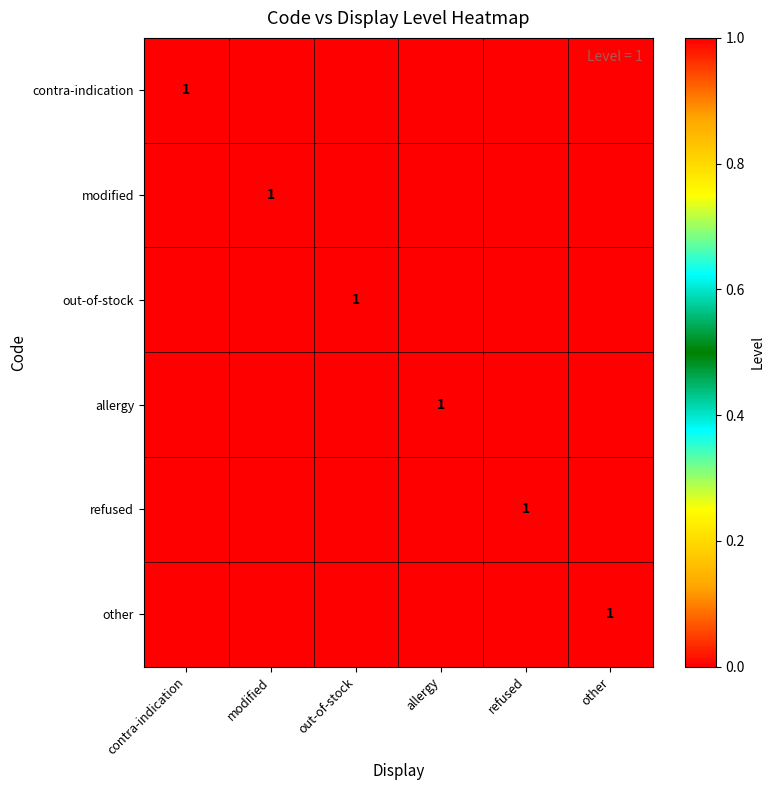

At which category does the chart reach its minimum across all series?

modified